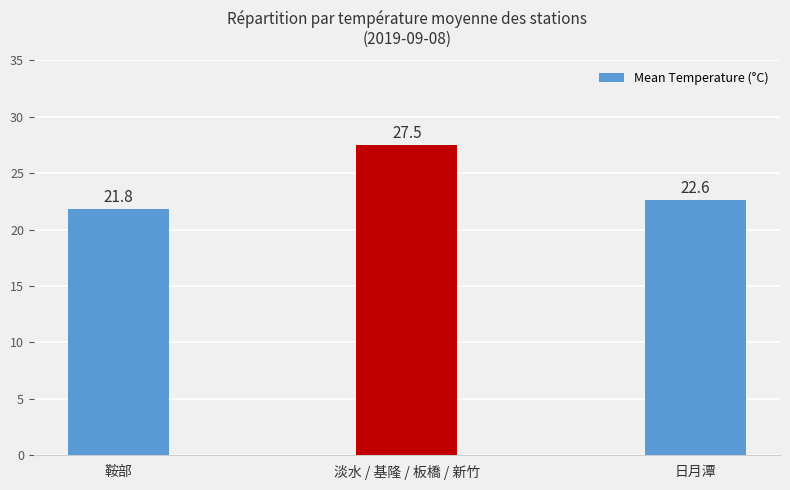

What is the value of the 3rd bar from the left?

22.6